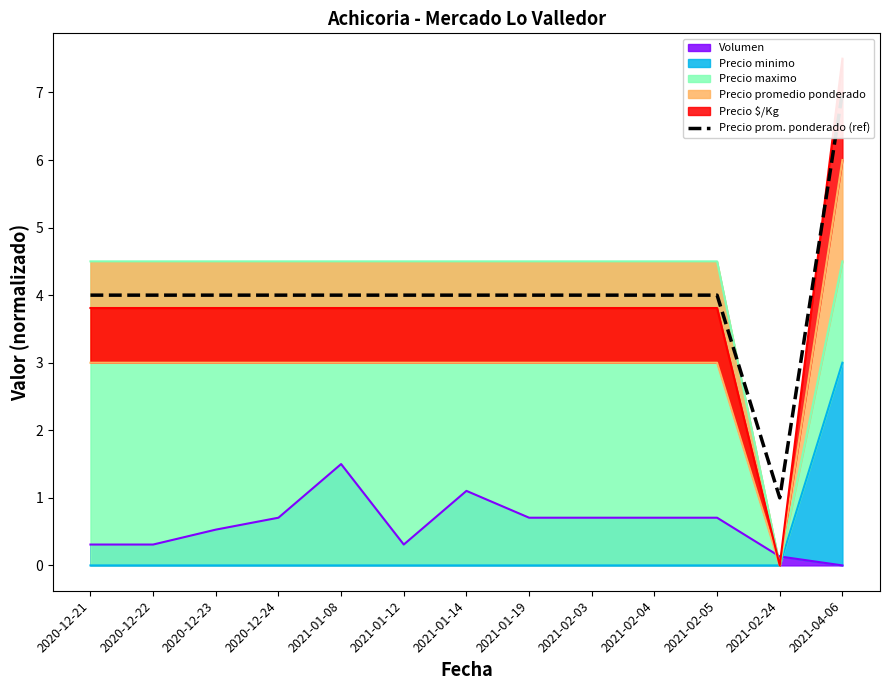

The value at 2021-04-06 is 7.0. True or false?

True